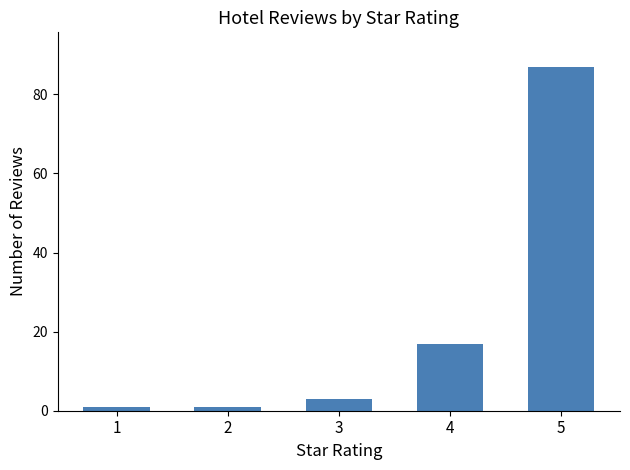

The chart shows a value of 3 at 3. True or false?

True